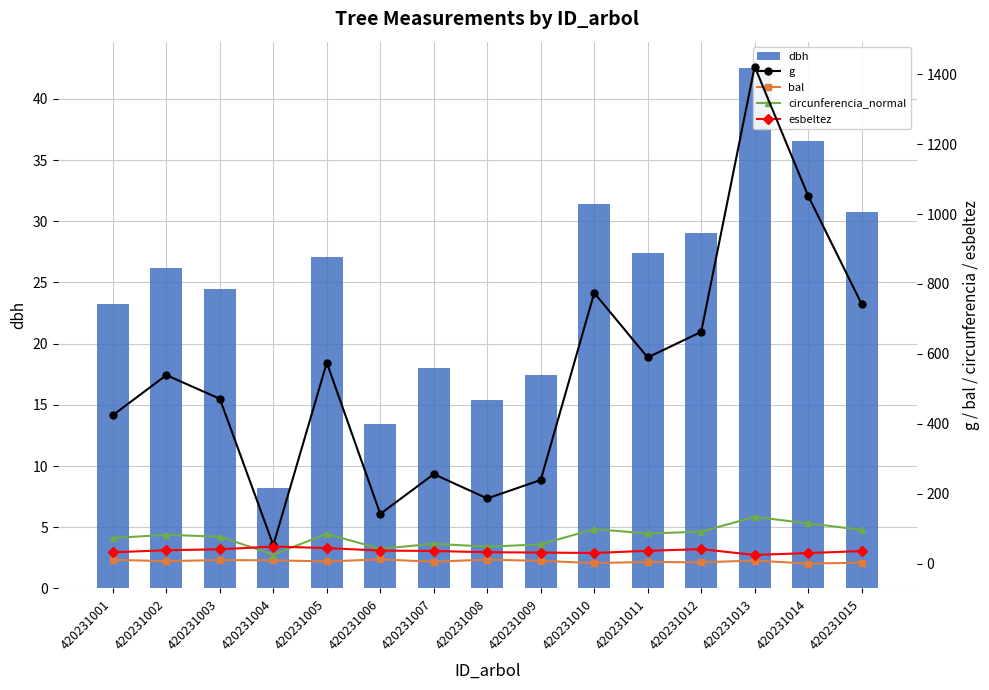

What is the value of the esbeltez bar at the 14th from the left?

30.1